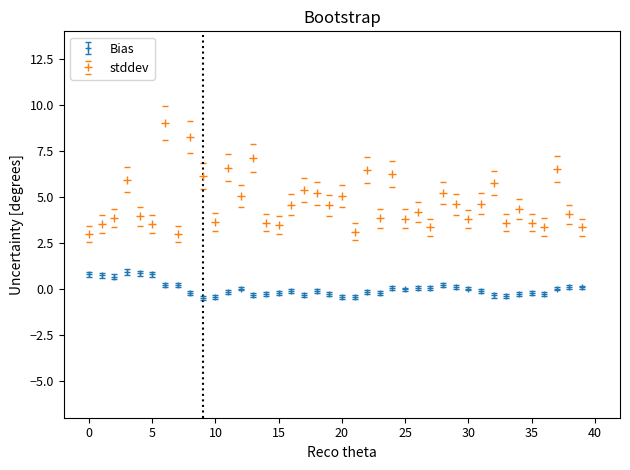

True or false: Bias has more than 0 points higher than both neighbors.

True